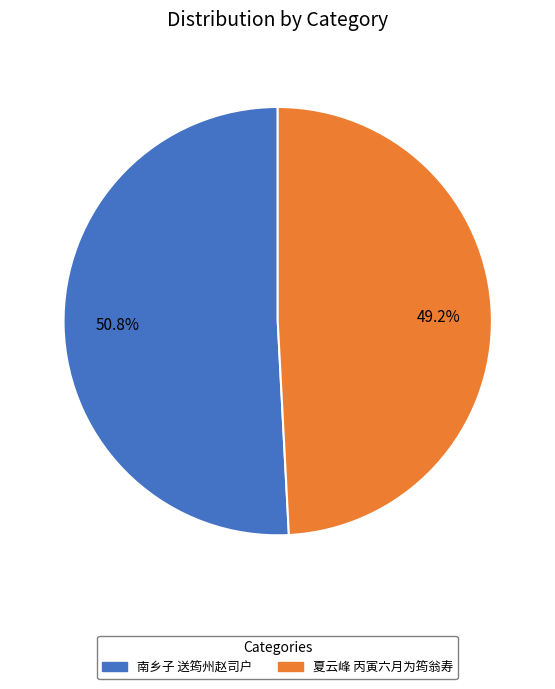

How many segments does this pie chart have?

2